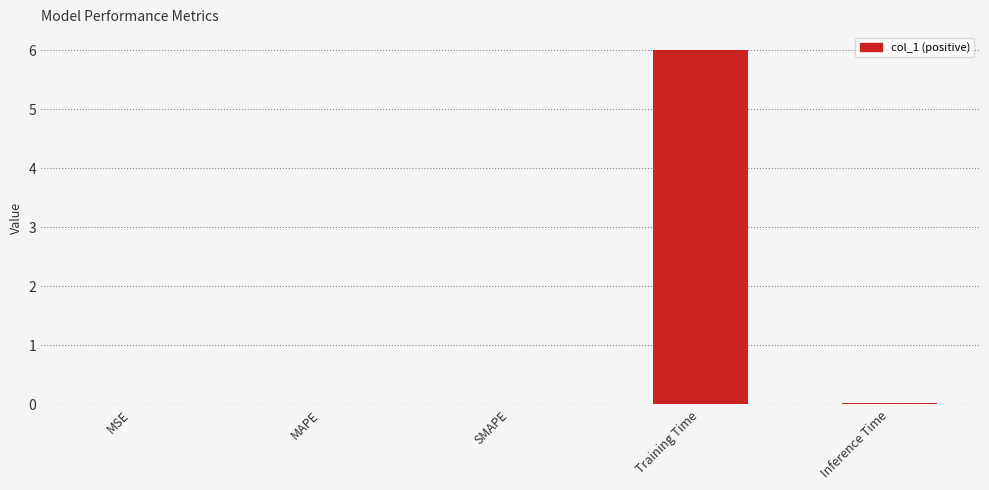

The chart shows a value of 0.0 at SMAPE. True or false?

True